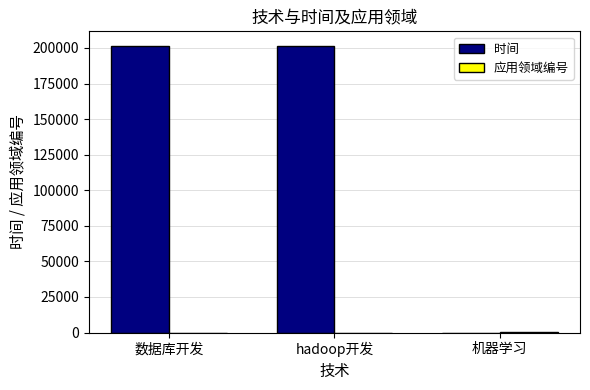

What is the greatest value displayed?

201607